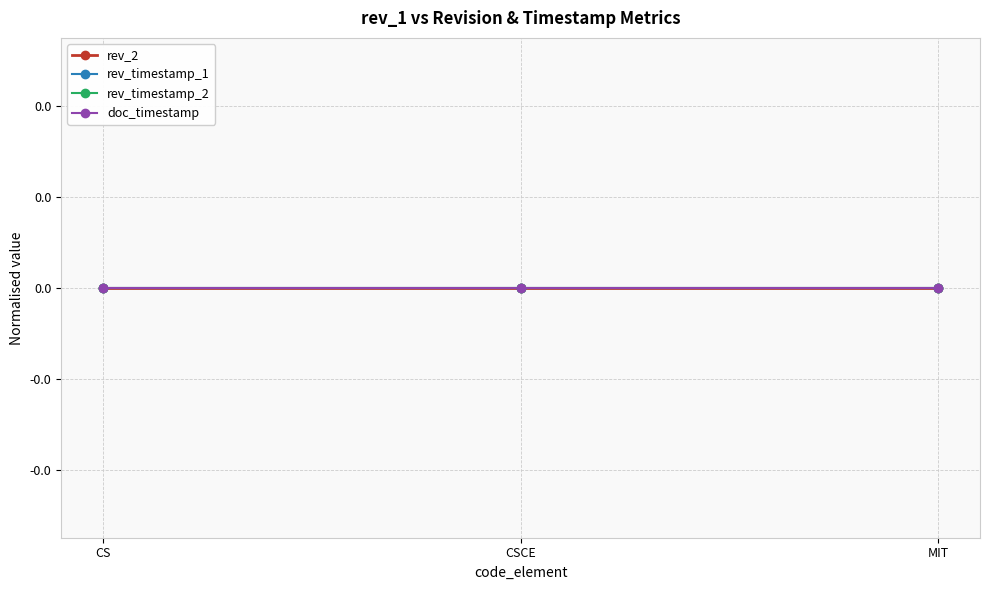

At which label does rev_2 reach its peak?

CS